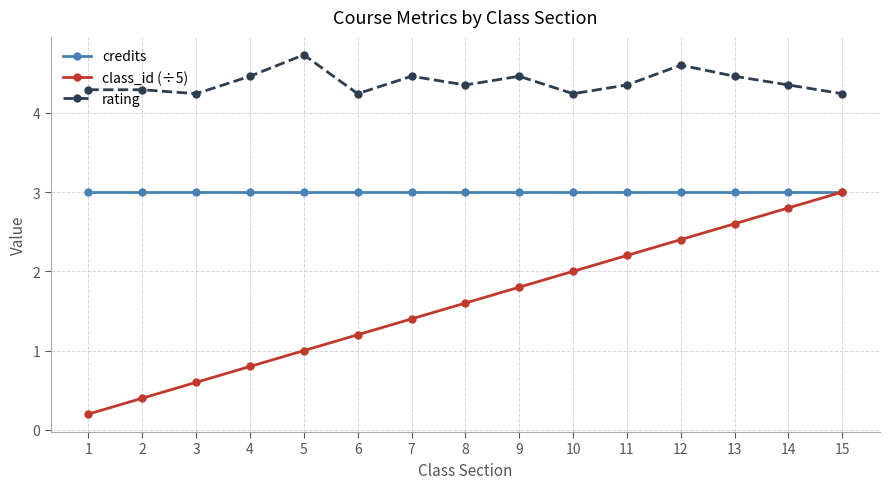

What is the greatest value displayed?

4.7